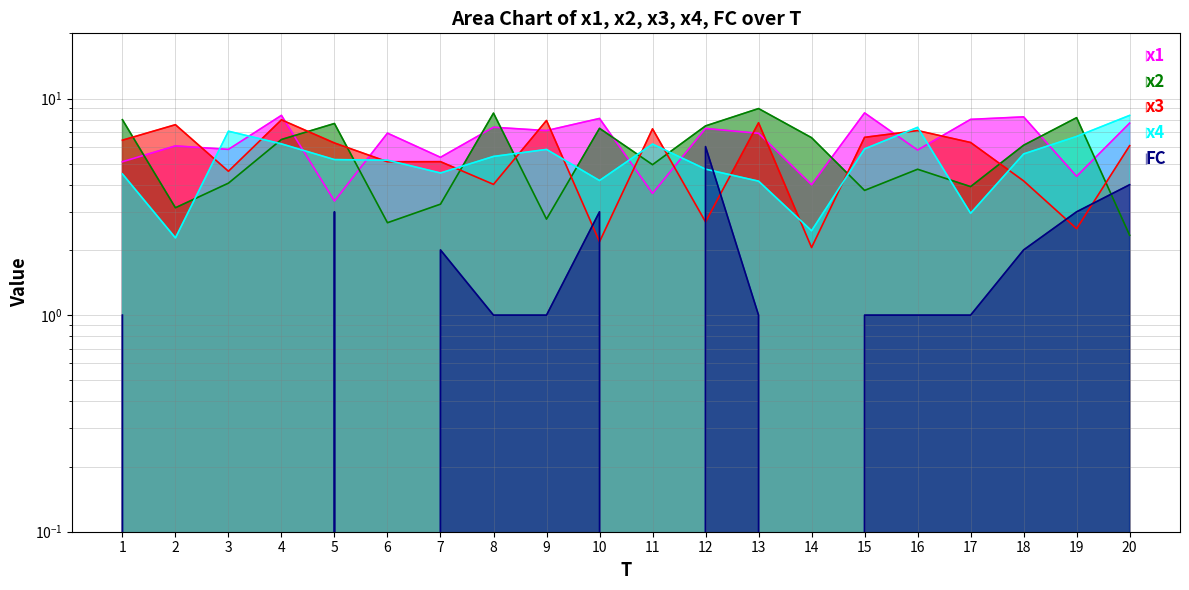

Count the number of categories in the chart.

20